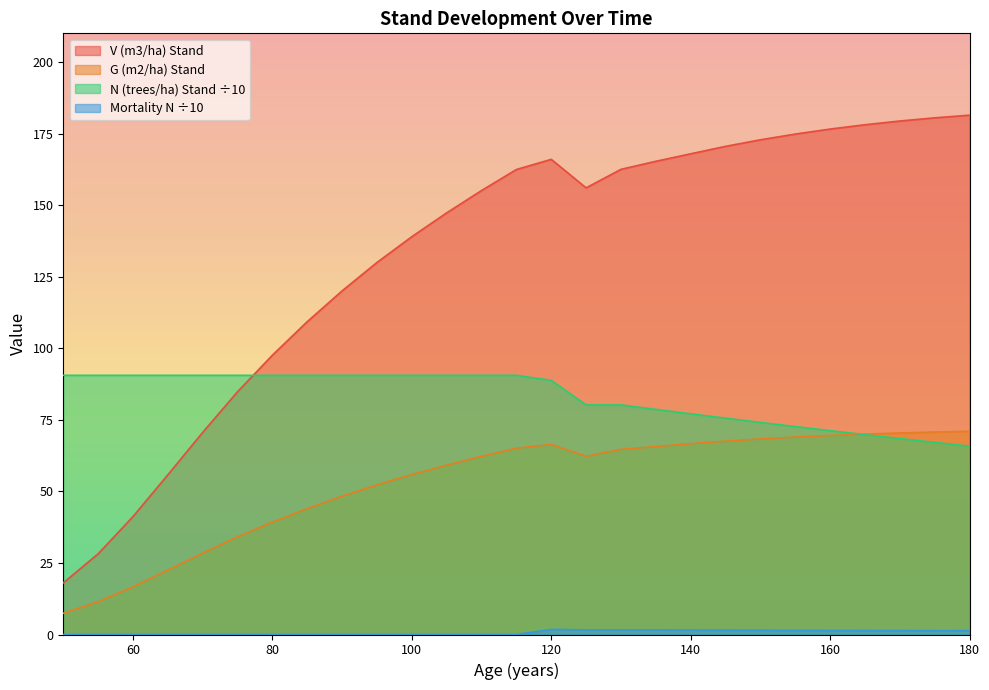

List the series in order of their overall mean, highest first.

V (m3/ha) Stand, N (trees/ha) Stand, G (m2/ha) Stand, Mortality N